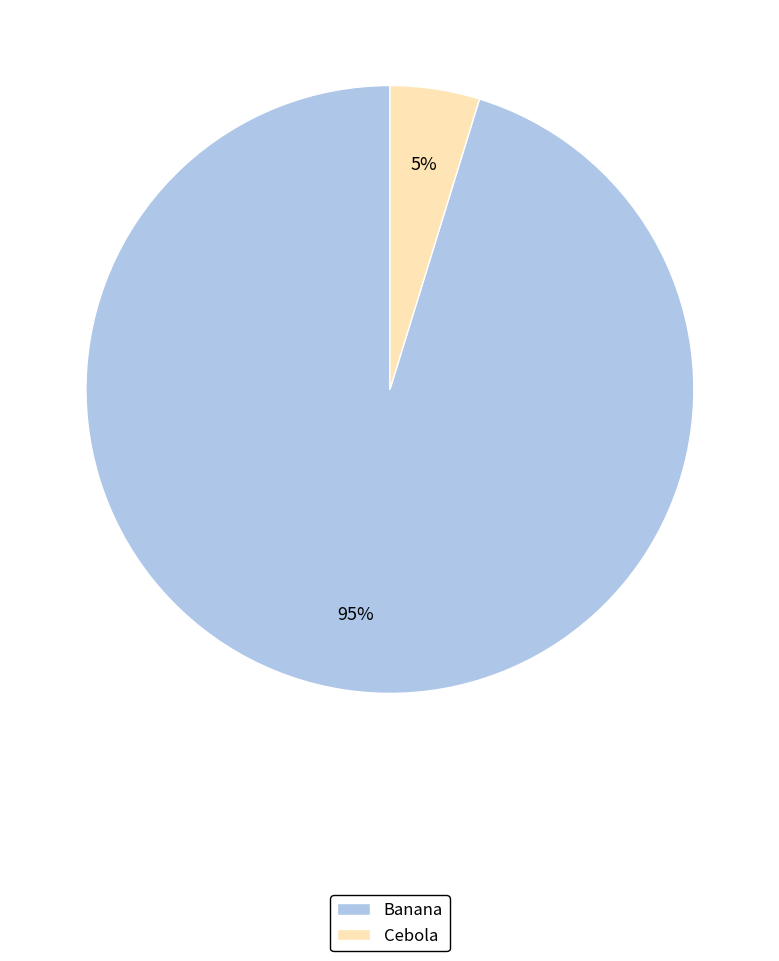

To the nearest percent, what is the average slice percentage?

50%